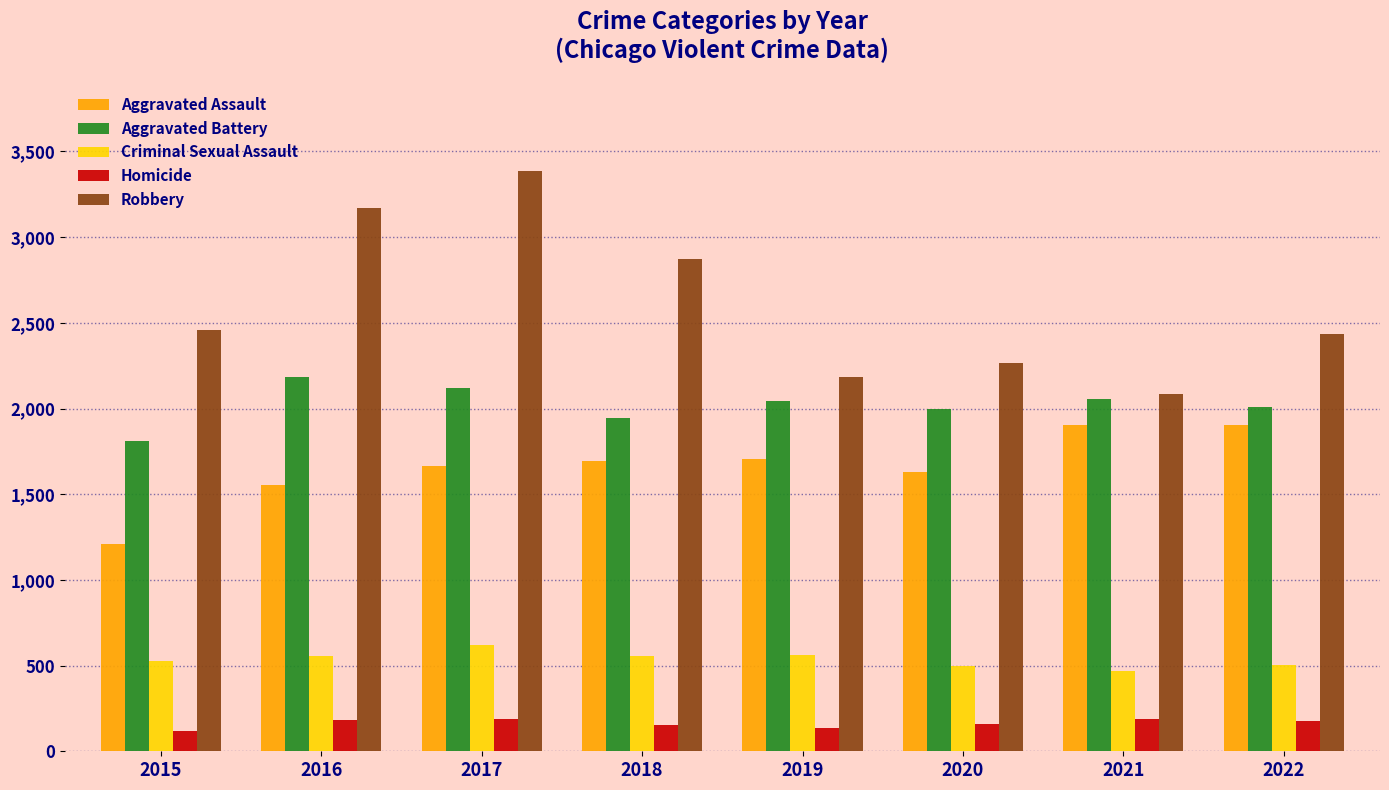

What is the value of the Aggravated Assault bar at the 4th from the left?

1693